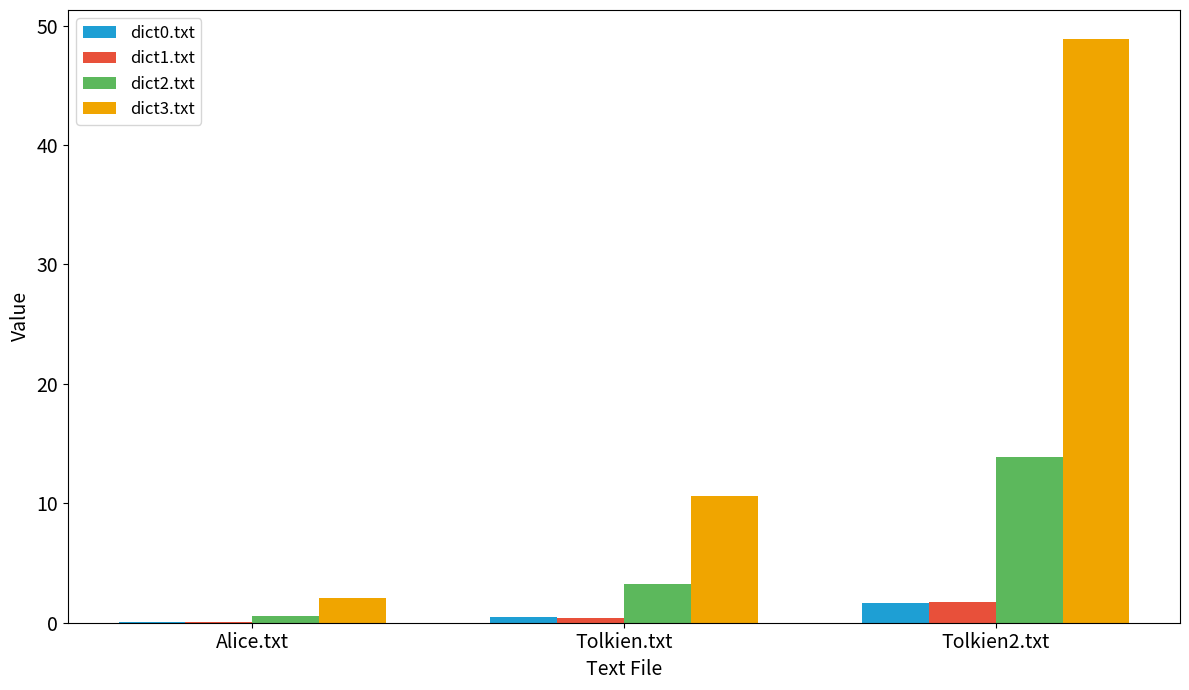

What are all the series names shown in the legend?

dict0.txt, dict1.txt, dict2.txt, dict3.txt